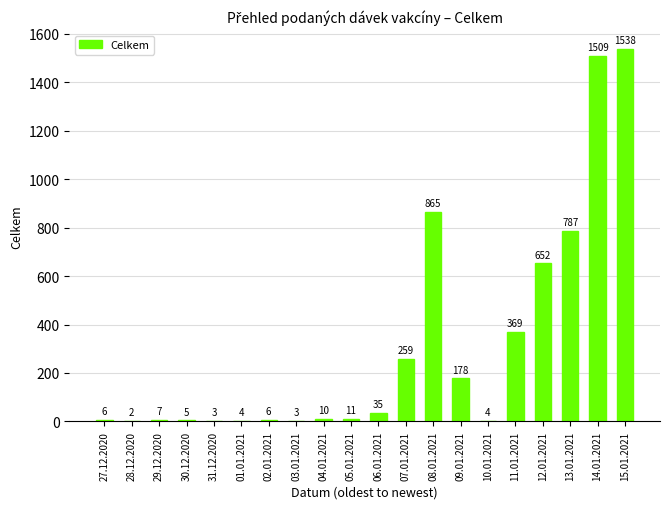

Between 31.12.2020 and 28.12.2020, which is larger?

31.12.2020